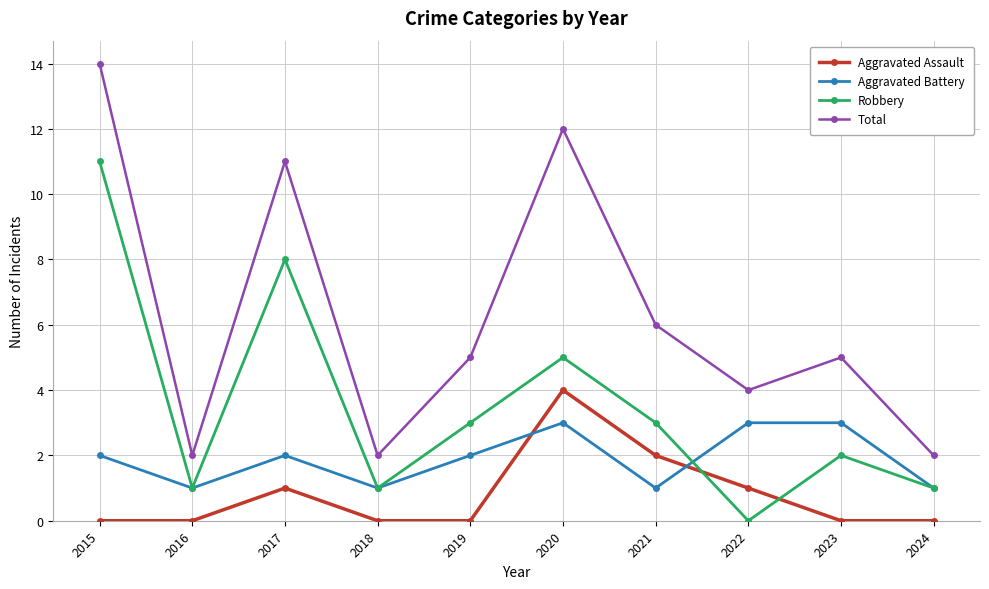

At how many categories does at least one series exceed 8?

3